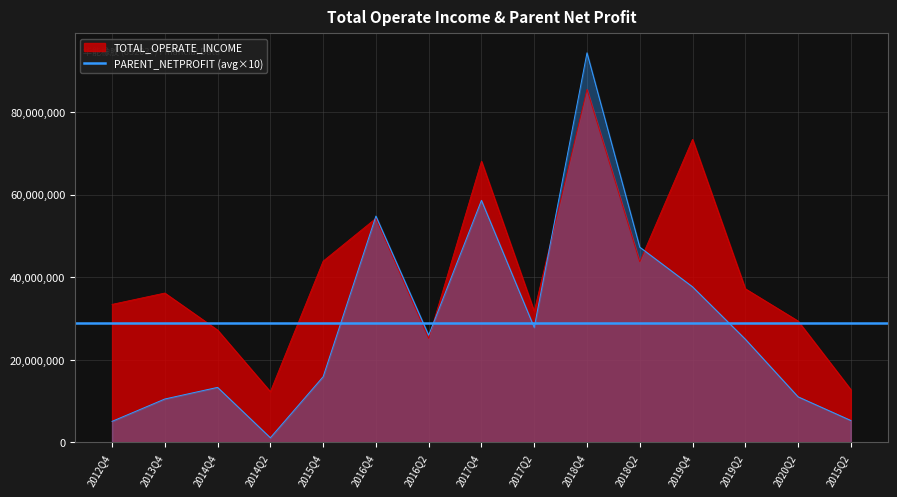

Which label corresponds to the smallest value in the chart?

2014Q2